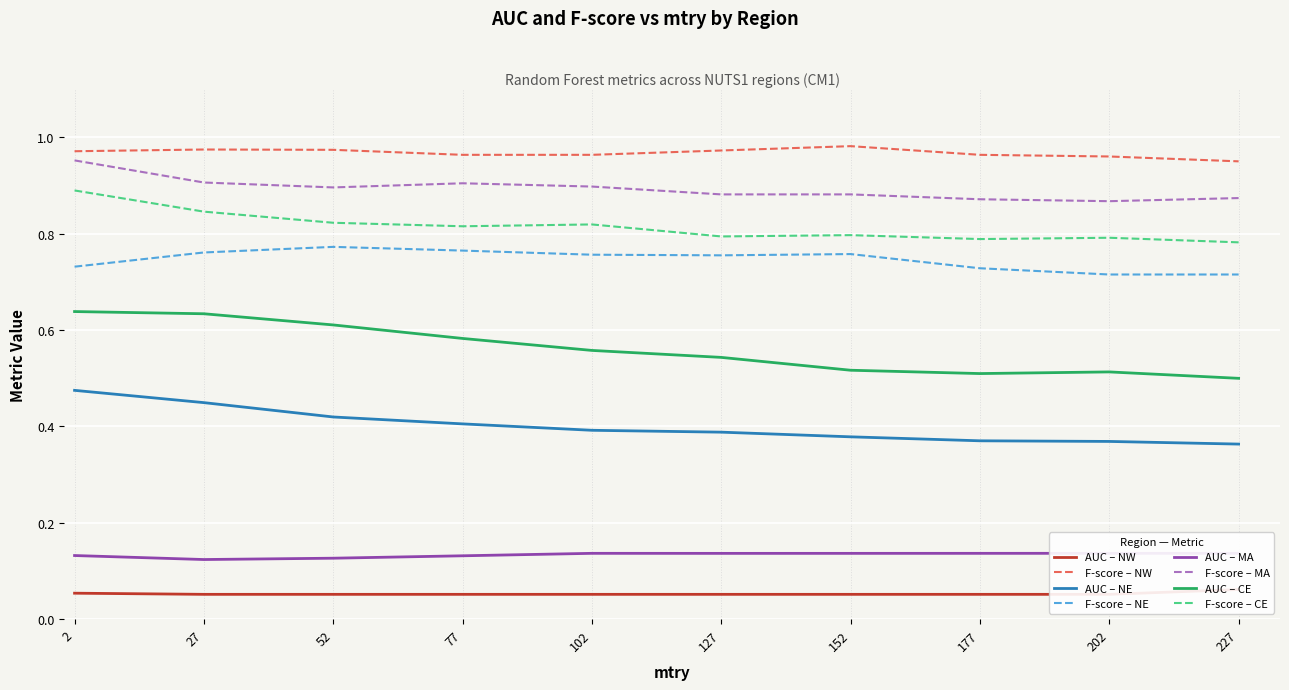

The F-score – MA series shows 0.9 at 52. True or false?

True